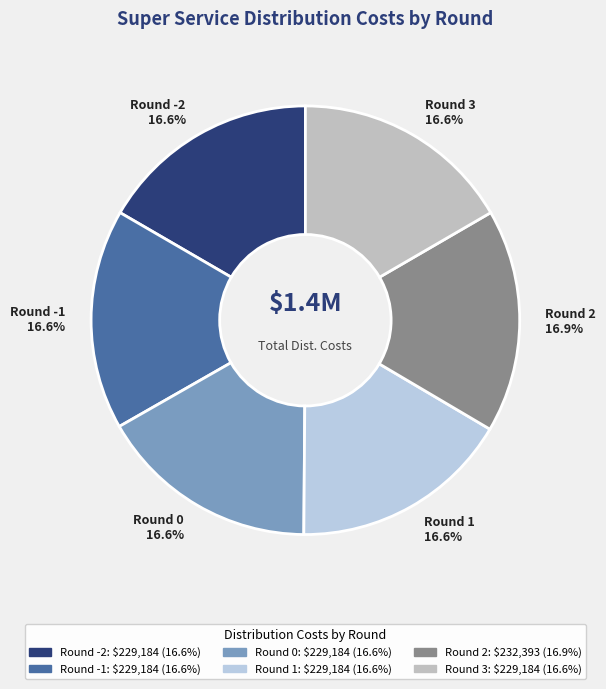

How many segments does this pie chart have?

6